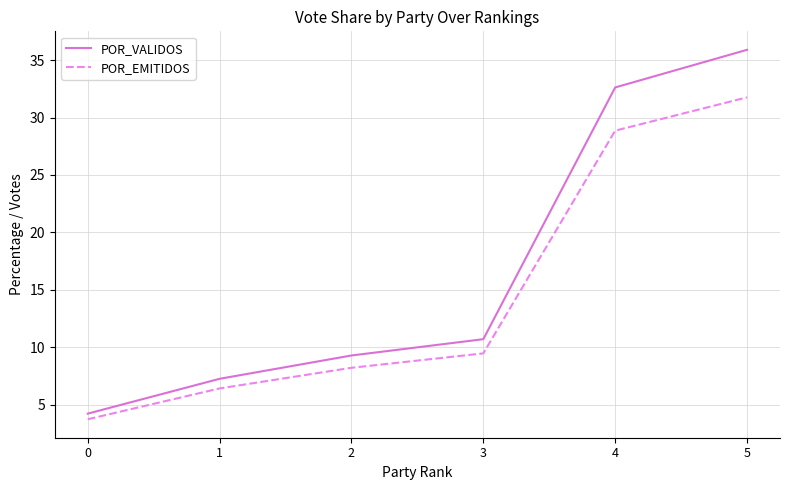

True or false: POR_VALIDOS and POR_EMITIDOS intersect in this chart.

False